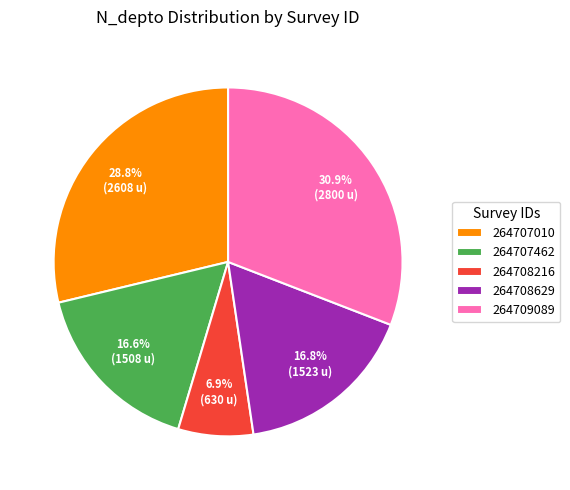

To the nearest percent, what is the average slice percentage?

20%